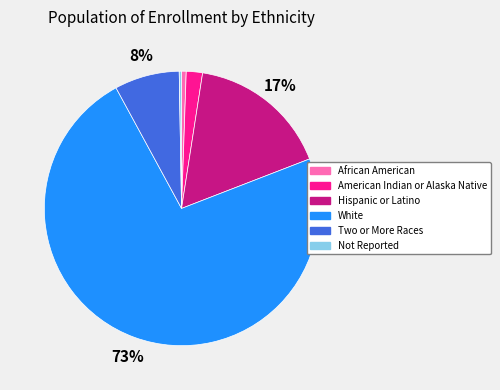

To the nearest percent, what is the average slice percentage?

17%